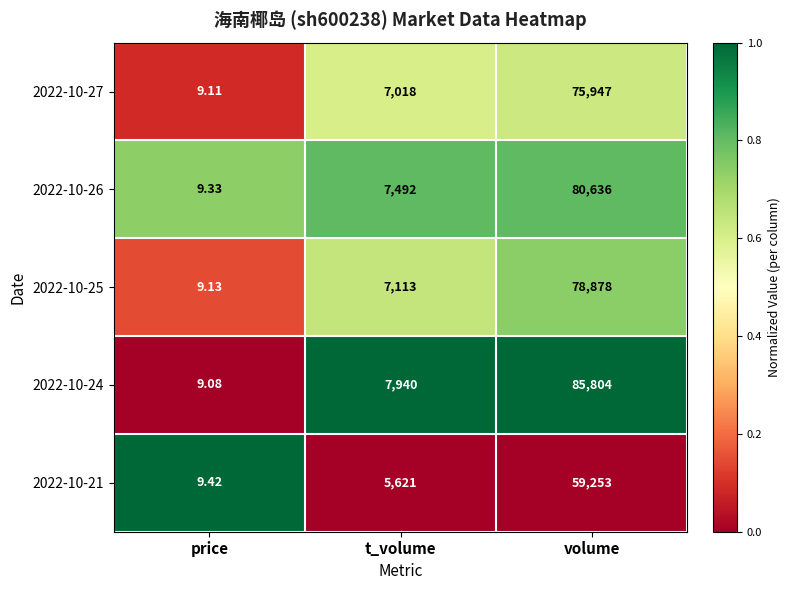

Which series has the widest spread of values?

2022-10-24